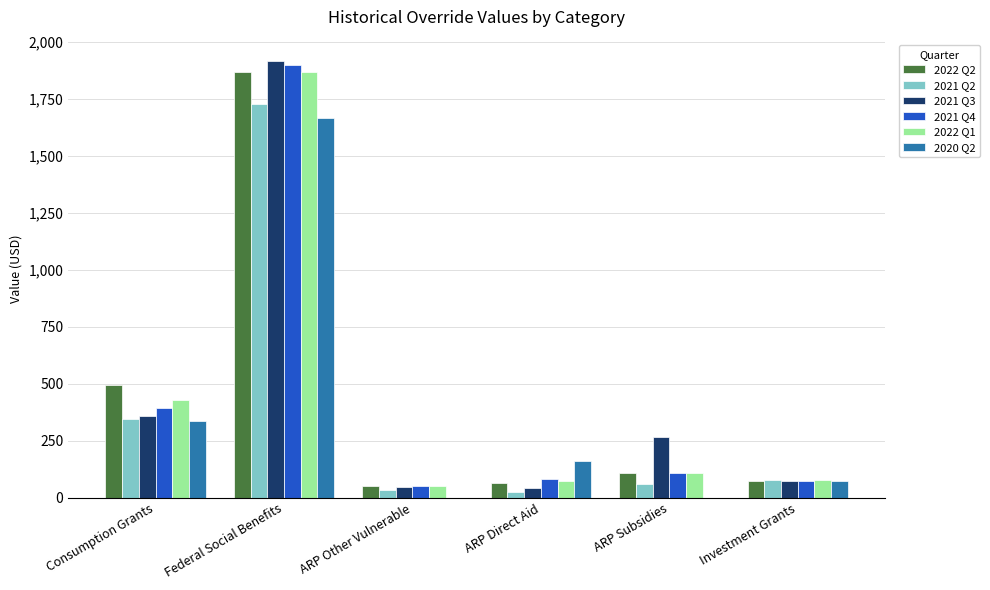

At which category does the chart reach its peak across all series?

Federal Social Benefits